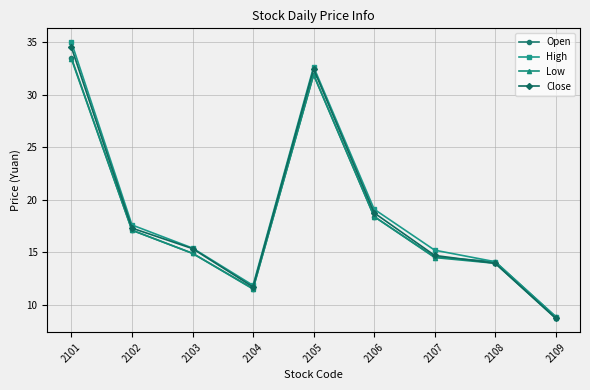

At which label does Open reach its peak?

2101